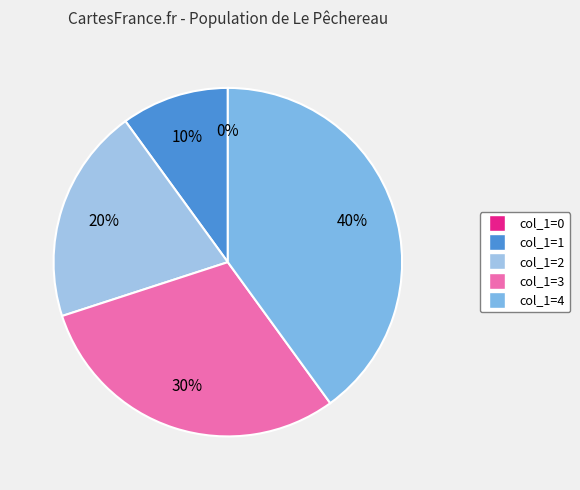

To the nearest percent, what is the difference between the largest and smallest slice percentages?

40%